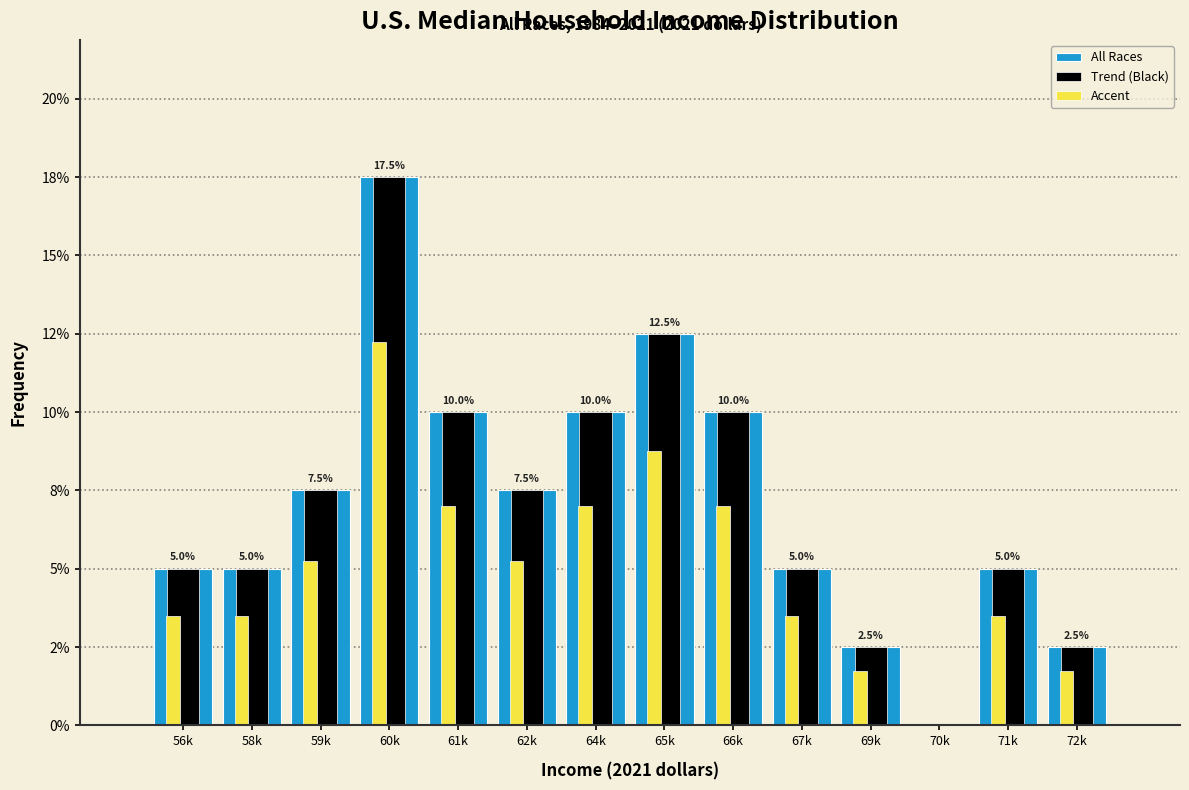

What are all the series names shown in the legend?

All Races, Trend (Black), Accent